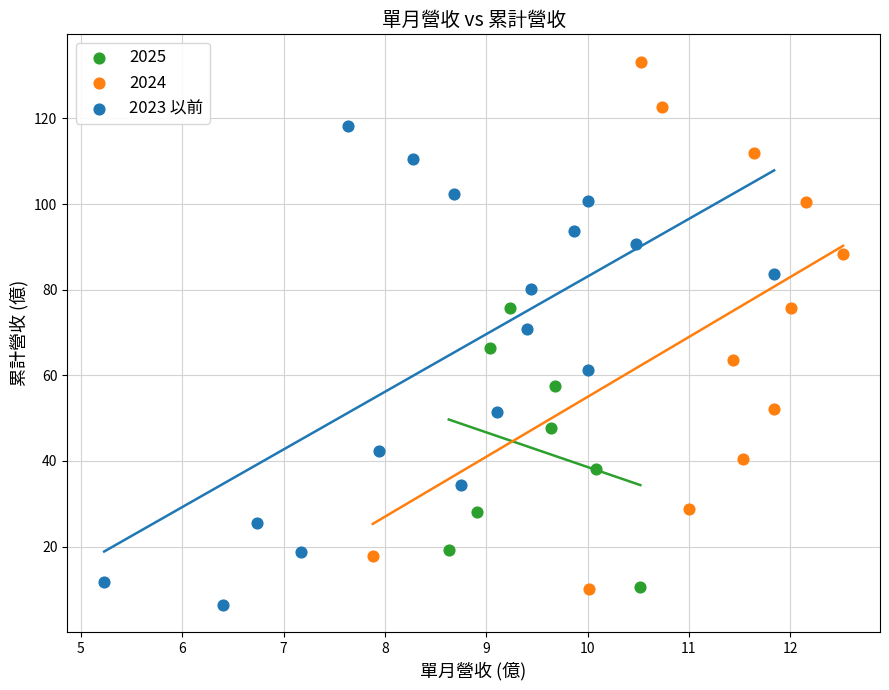

Which series has the widest spread of Y values?

2024